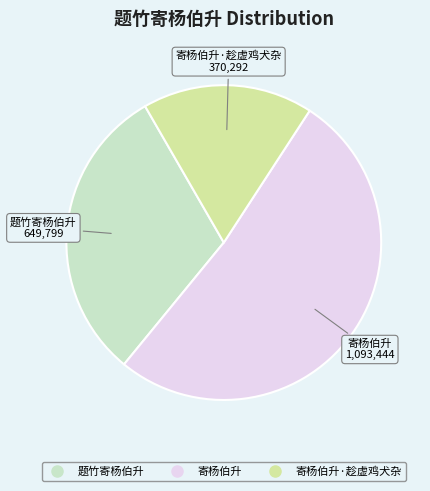

How many slices are in this pie chart?

3